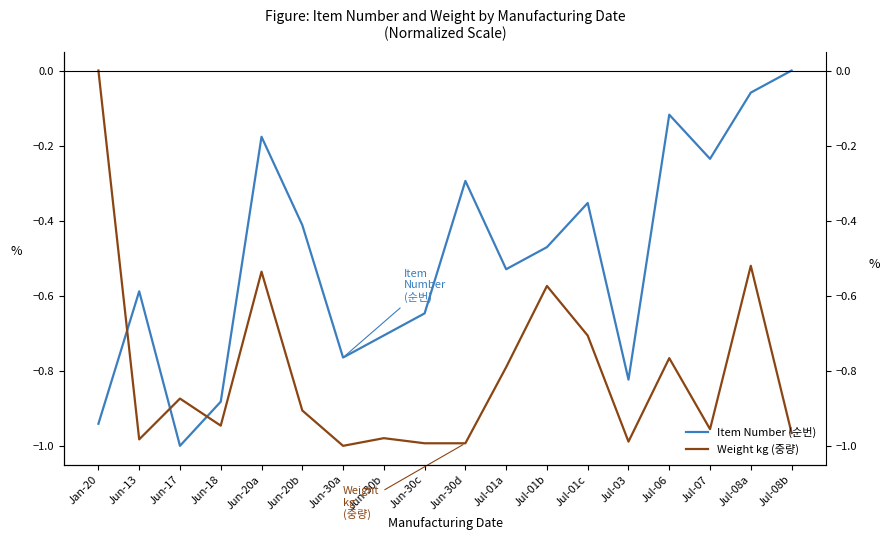

What is the label of the 2nd point from the right?

Jul-08a